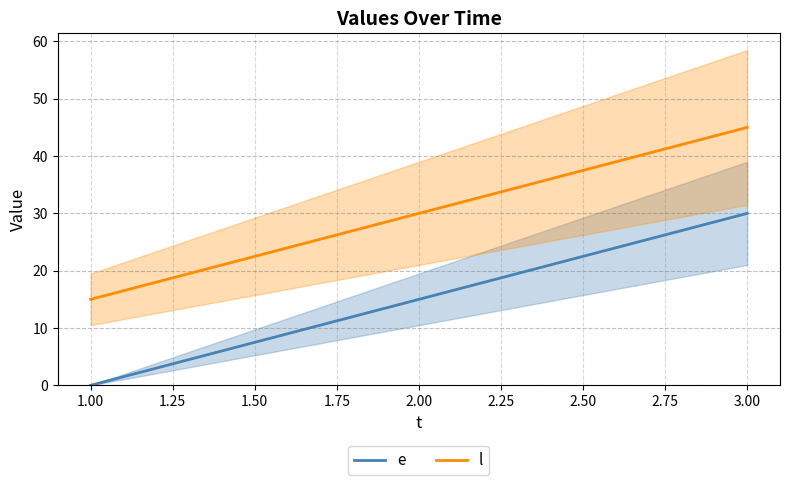

The e series shows 12 at 3.00. True or false?

False